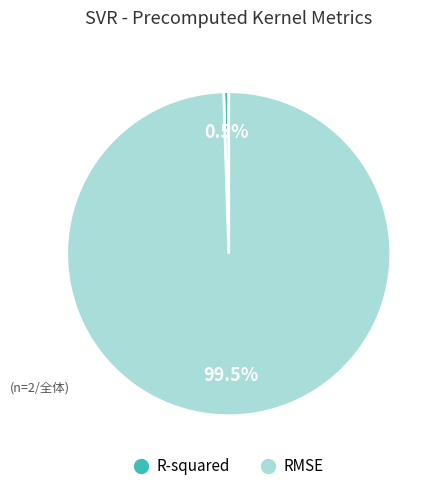

Rank the categories by value from highest to lowest.

RMSE, R-squared